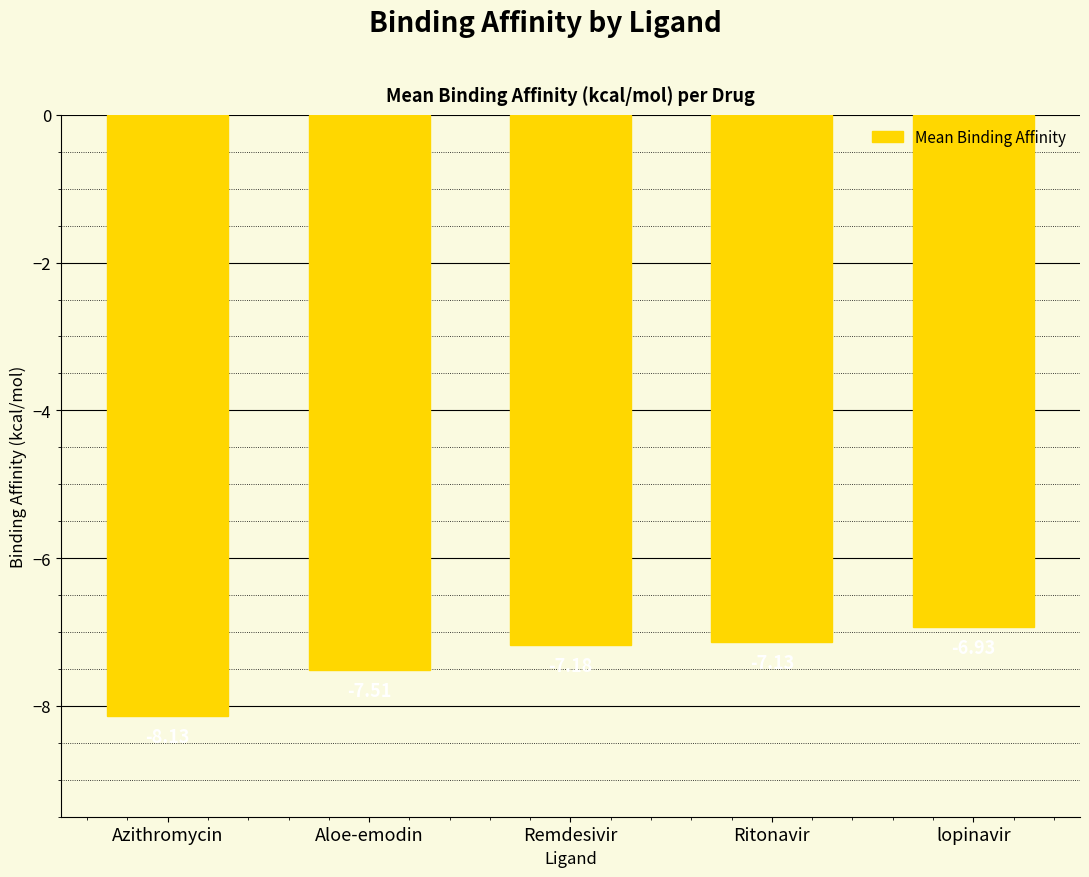

Between Ritonavir and Aloe-emodin, which is larger?

Ritonavir